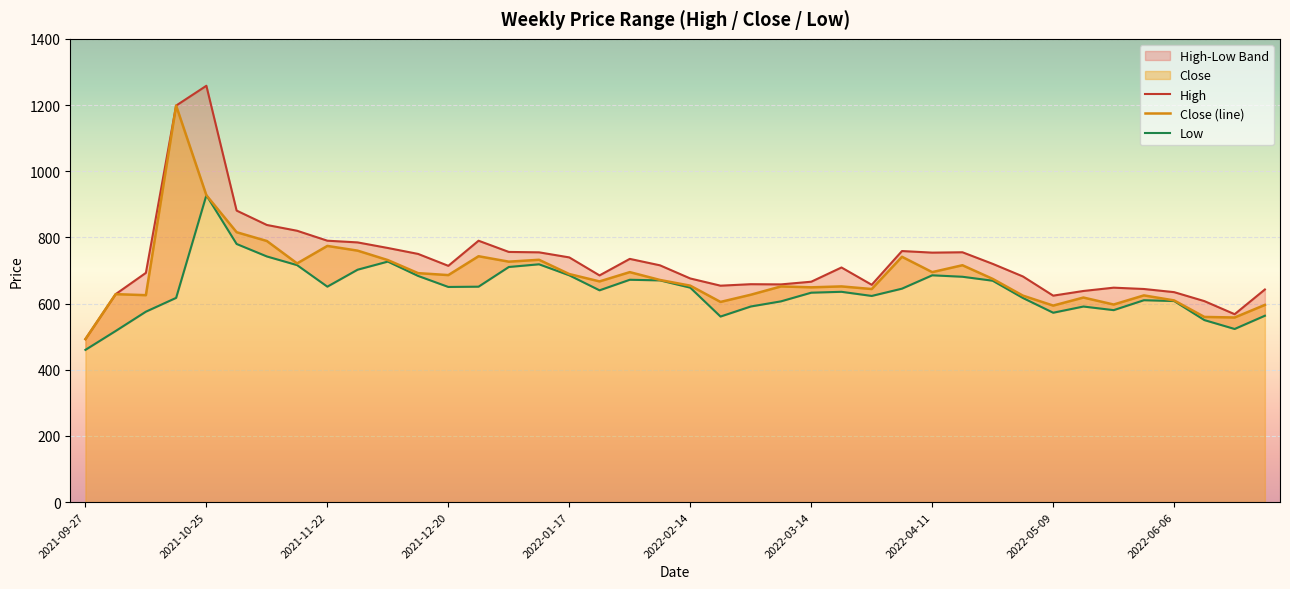

True or false: Low and Close (line) intersect in this chart.

False